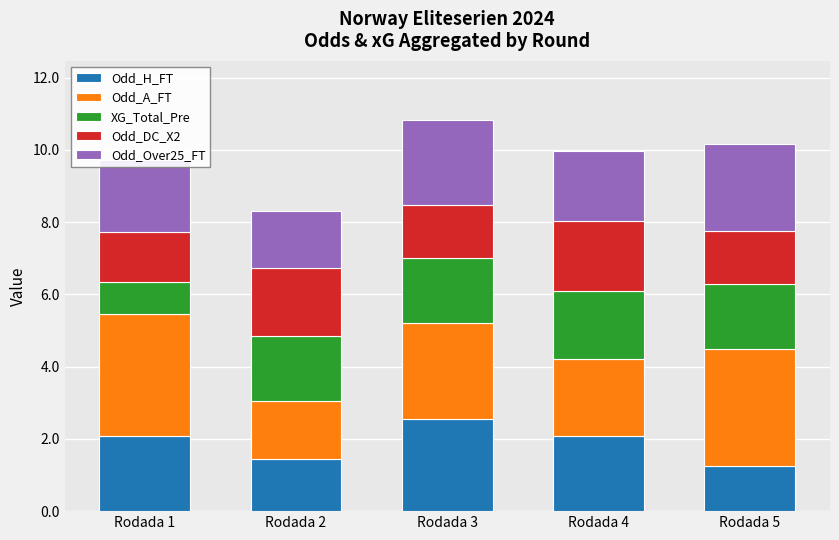

What is the maximum value for Odd_H_FT?

2.5